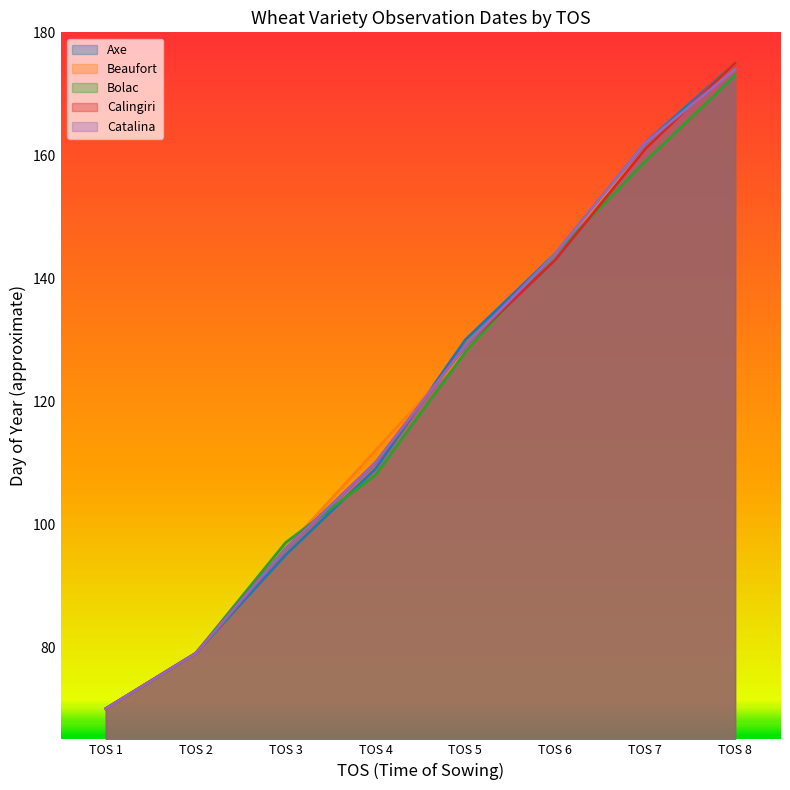

At which category is the sum across all series the highest?

TOS 8